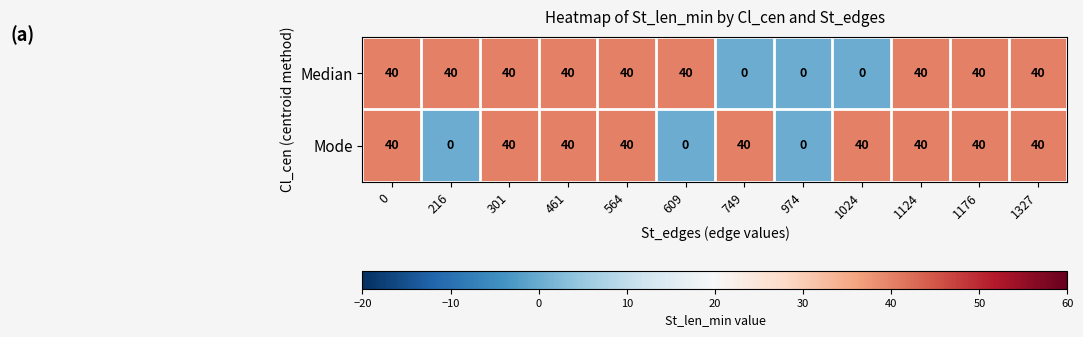

How many distinct data groups are displayed?

2